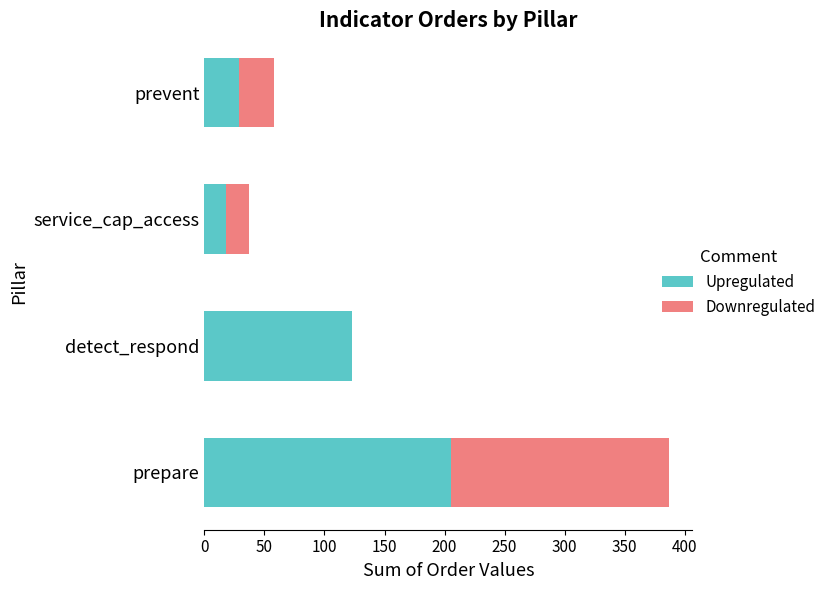

What is the total value across all series at prevent?

58